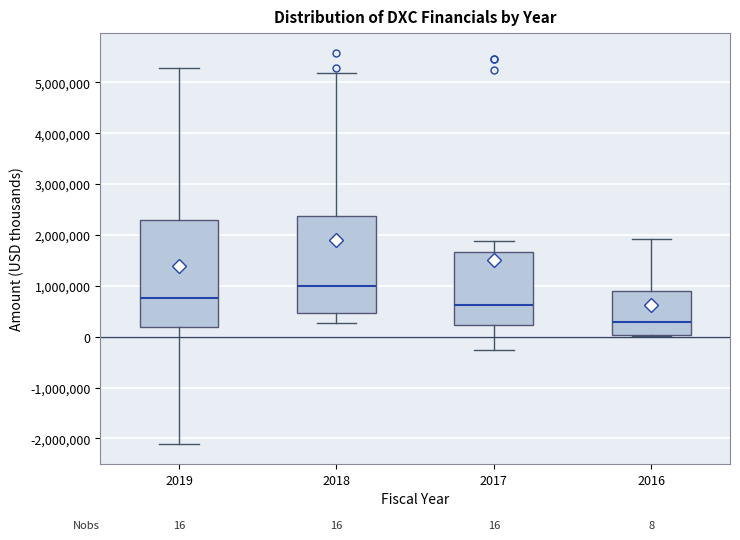

Comparing the boxes themselves (not the whiskers), which one is the tallest?

2019